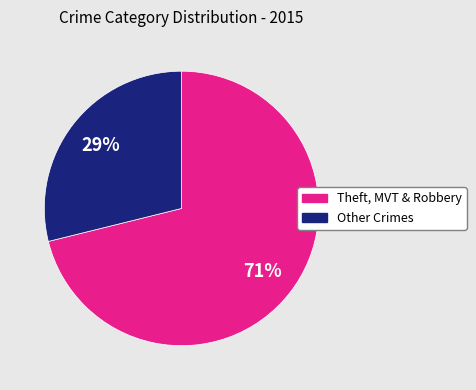

Is there a majority slice in this chart?

Yes